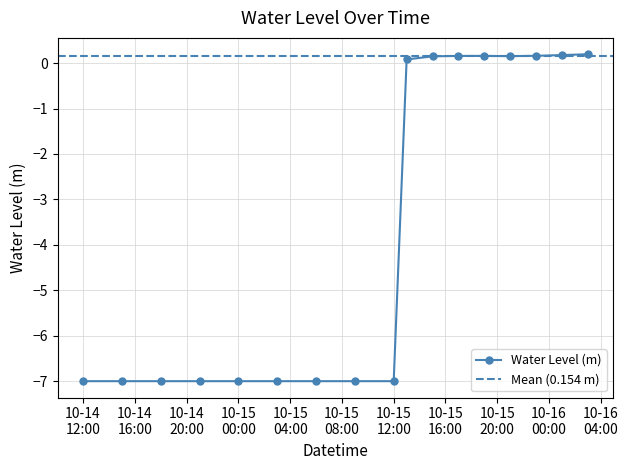

How many lines are shown in the chart?

1